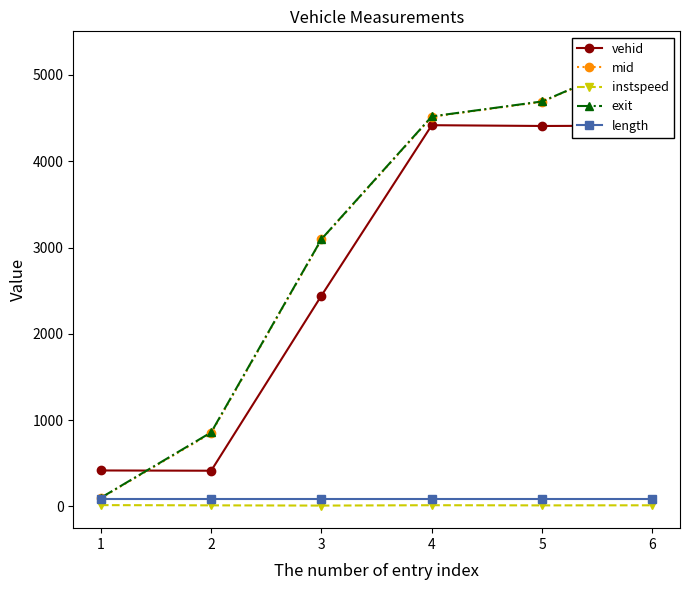

What is the average value of the length series?

90.9